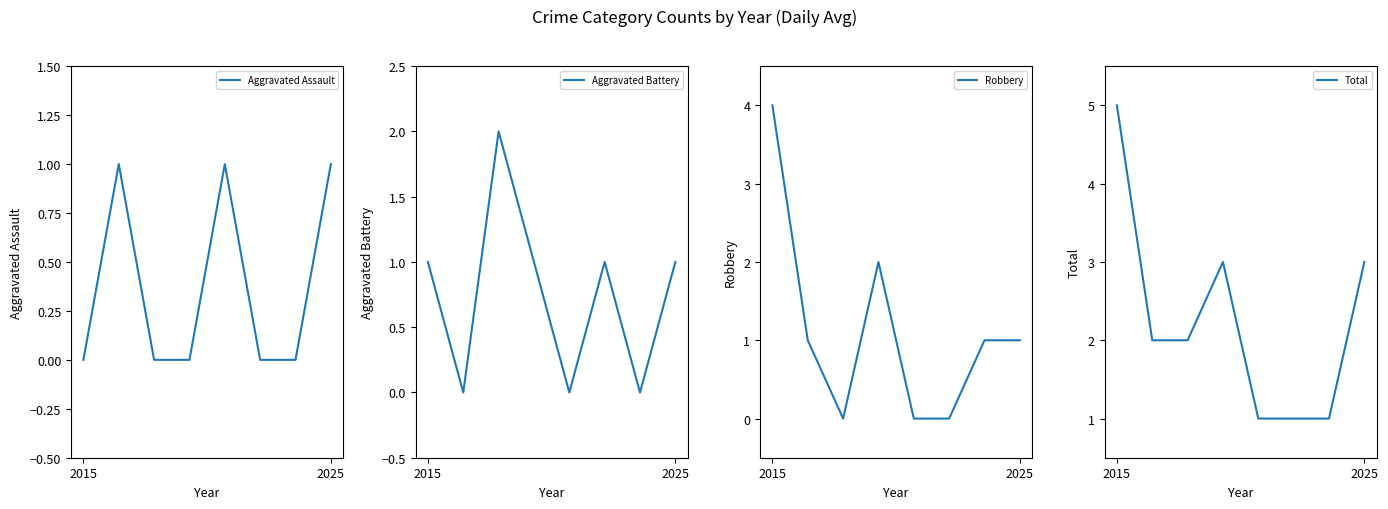

Which has a higher value, 6 or 2015?

6